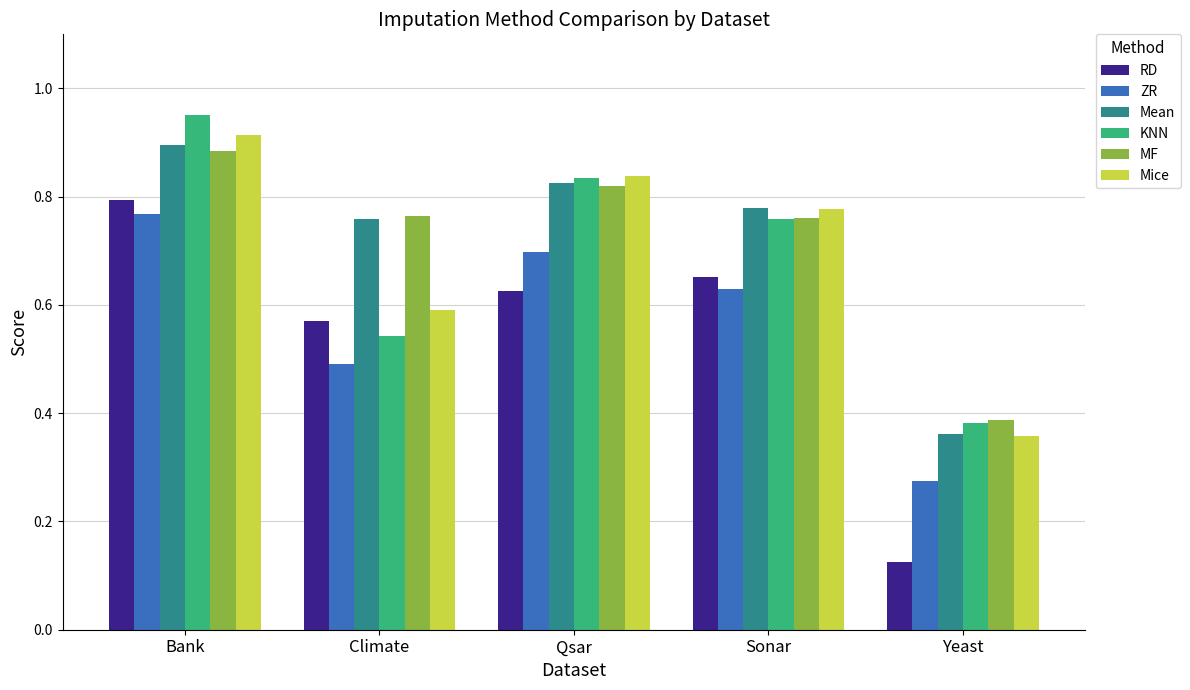

True or false: RD has a value of 0.6 at Qsar.

True